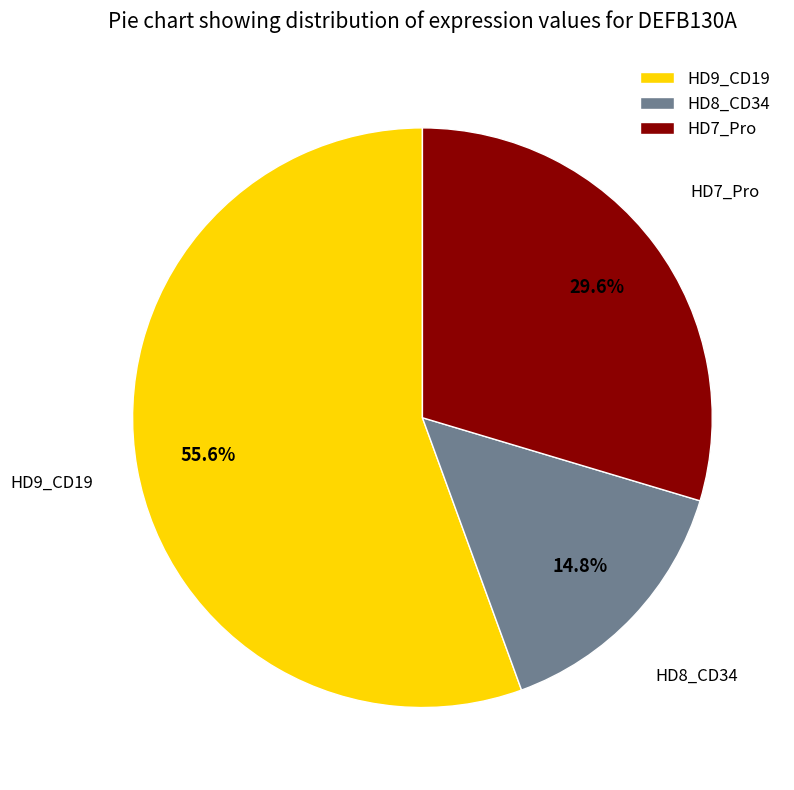

To the nearest percent, what portion does HD8_CD34 represent?

15%